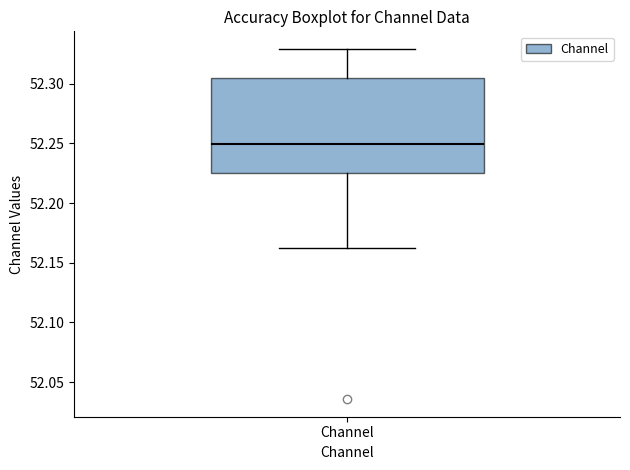

Where does the upper whisker of the box for Channel end on the y-axis? The values are not printed on the chart, so give them approximately, as read against the axis.

52.330